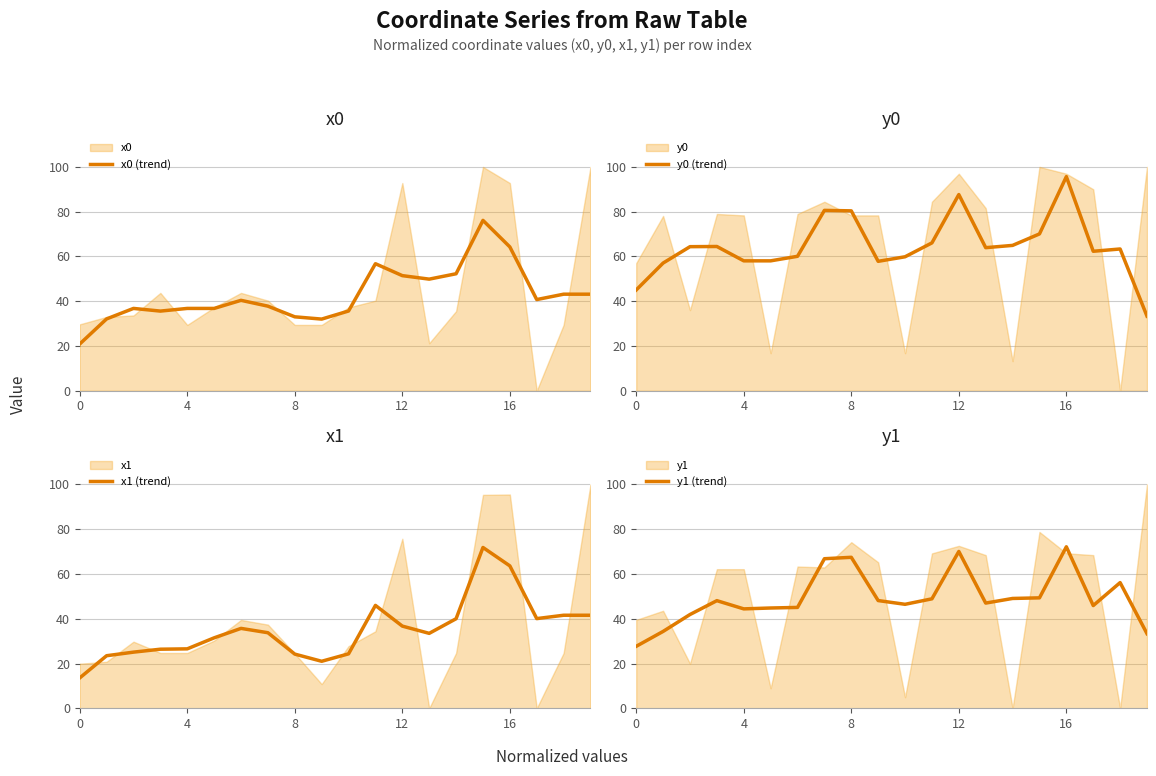

What is the highest value of the y1 (trend) series?

72.1